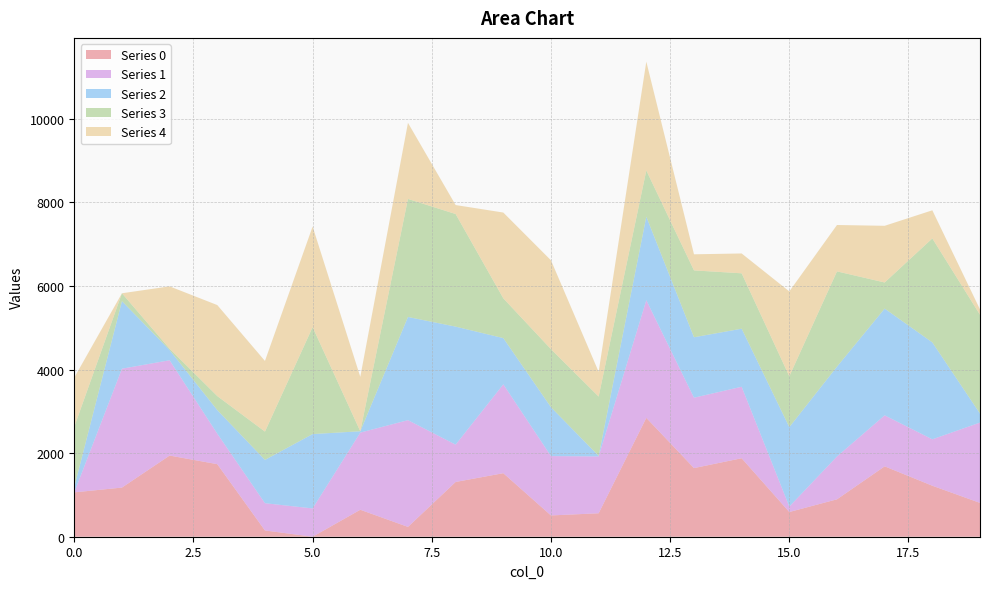

Reading left to right, list all the values displayed in this chart.

0: 1061.4	1176.4	1942.4	1736.4	150.0	0.0	645.4	235.0	1310.4	1520.4	509.4	561.4	2844.4	1642.4	1878.4	591.4	895.4	1684.4	1220.4	809.4
1: 0.0	2844.4	2280.4	729.0	652.0	677.0	1846.4	2554.4	893.0	2126.4	1420.4	1360.4	2814.4	1684.4	1710.4	130.0	1025.4	1220.4	1110.4	1922.4
2: 130.0	1616.4	244.0	565.0	1036.4	1779.4	32.0	2469.4	2824.4	1106.4	1169.4	12.0	1999.4	1446.4	1389.4	1901.4	2149.4	2554.4	2319.4	215.0
3: 1440.4	189.0	32.0	335.0	677.0	2558.4	0.0	2824.4	2694.4	952.4	1389.4	1420.4	1106.4	1600.4	1325.4	1216.4	2279.4	625.0	2488.4	2364.4
4: 1176.4	0.0	1492.4	2178.4	1691.4	2408.4	1302.4	1821.4	215.0	2052.4	2126.4	593.0	2604.4	385.0	475.0	2031.4	1110.4	1356.4	673.0	129.0